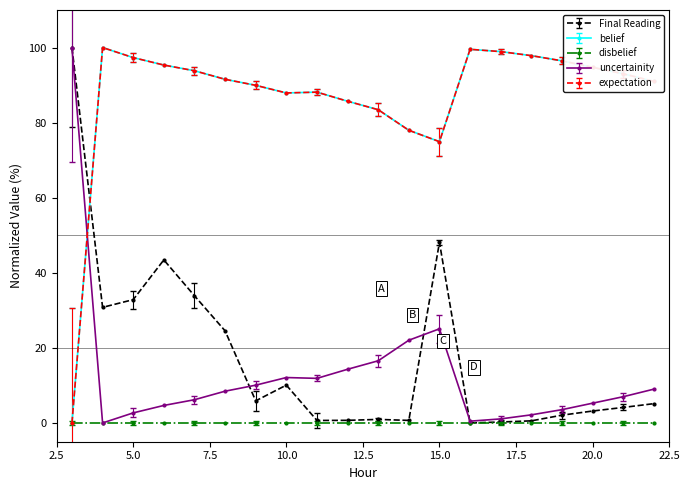

How many values in expectation are above zero?

19